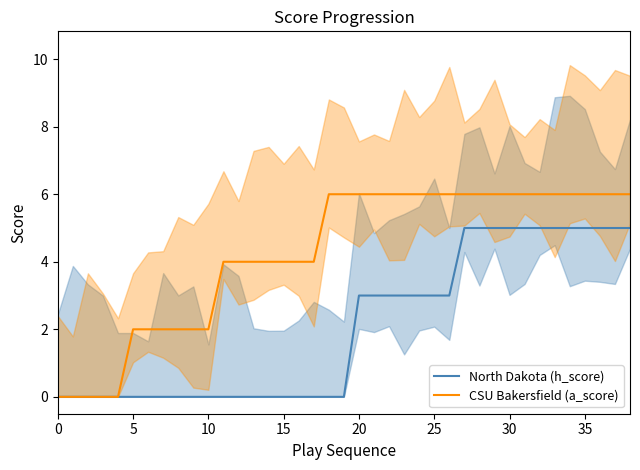

The North Dakota (h_score) series shows -3 at 18. True or false?

False